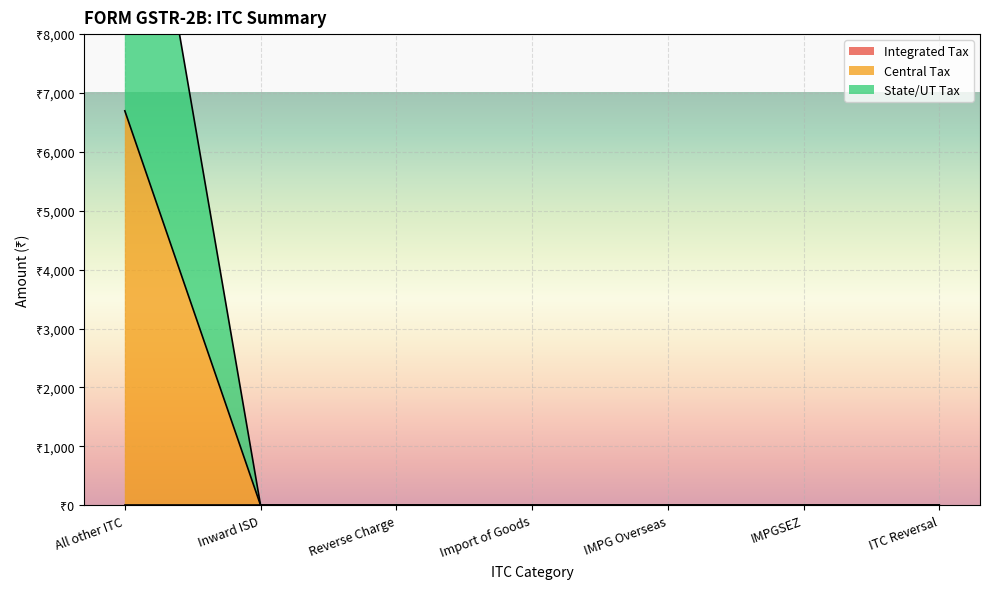

Reading left to right, extract all data points from this chart.

Central Tax: All other ITC=6697.6	Inward ISD=0.0	Reverse Charge=0.0	Import of Goods=0.0	IMPG Overseas=0.0	IMPGSEZ=0.0	ITC Reversal=0.0
State/UT Tax: All other ITC=13395.3	Inward ISD=0.0	Reverse Charge=0.0	Import of Goods=0.0	IMPG Overseas=0.0	IMPGSEZ=0.0	ITC Reversal=0.0